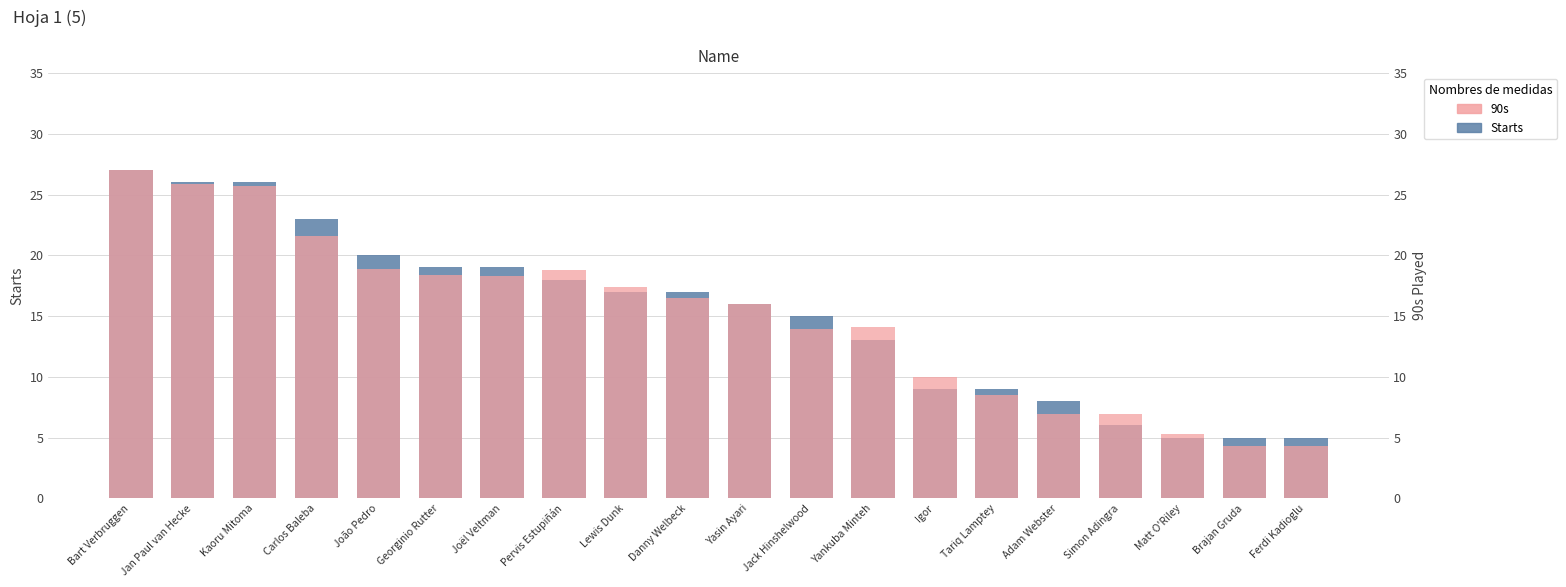

How many bars are there in each group?

2